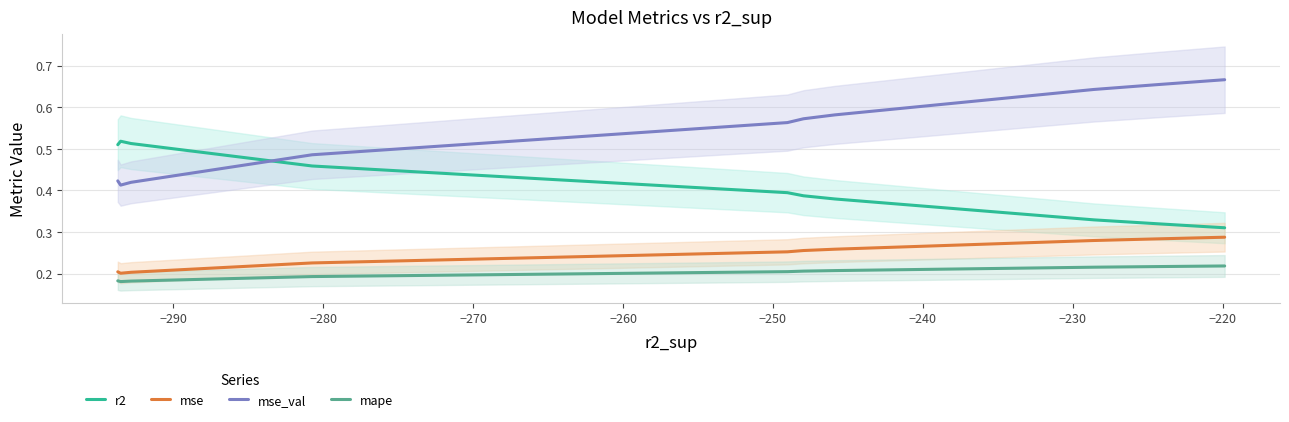

Does the chart display data point markers on the line(s)?

No